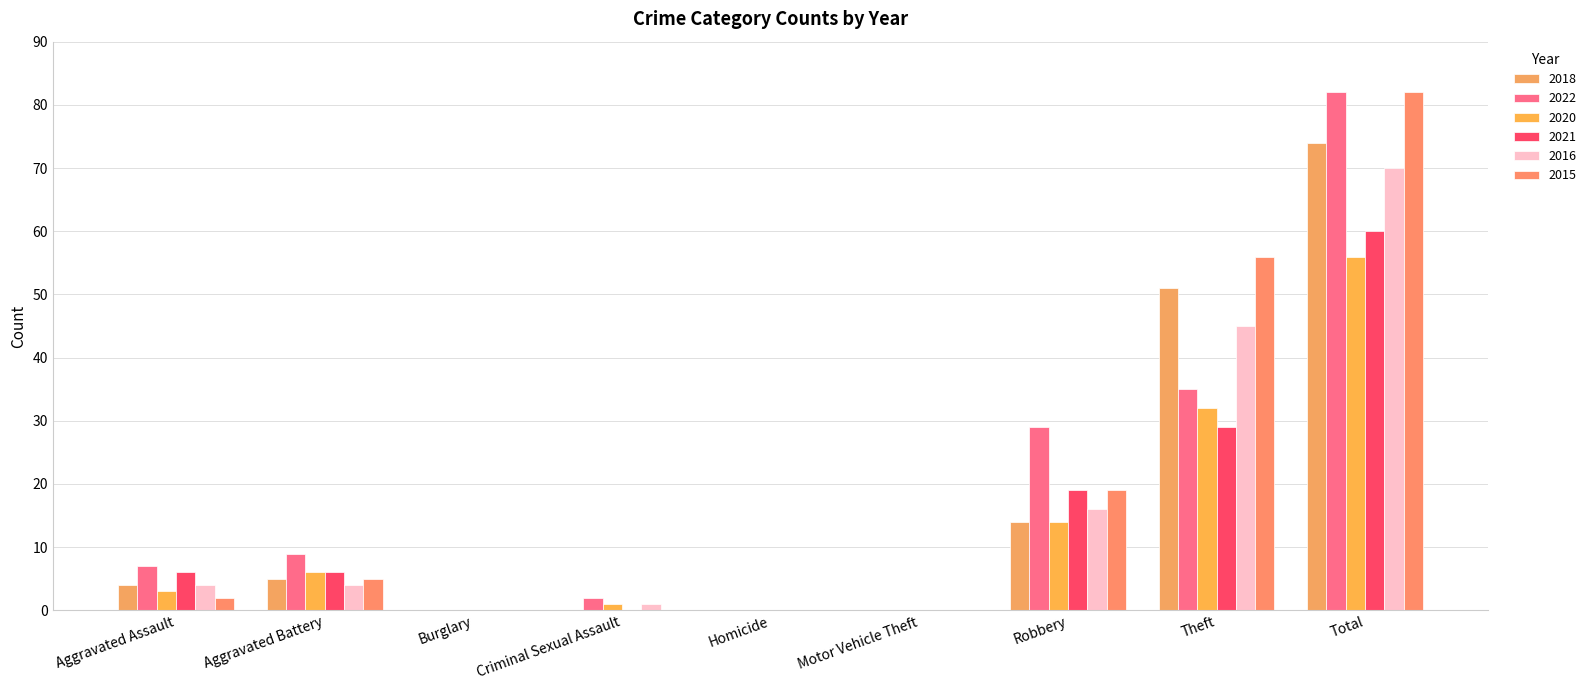

Are the bars grouped side by side (vs. stacked)?

Yes